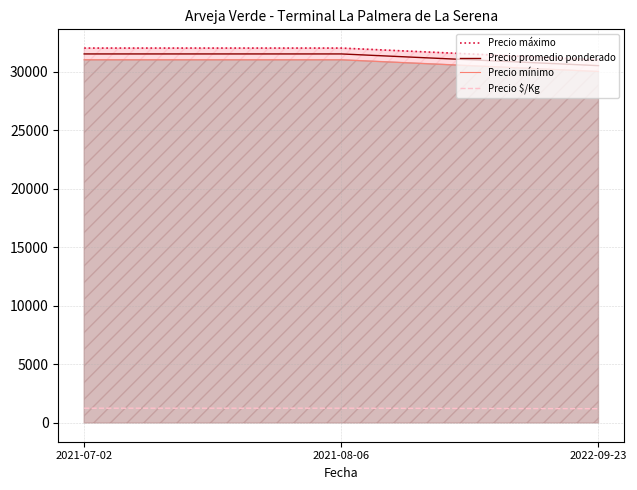

What is the difference between the highest and lowest values at 2021-07-02?

30740